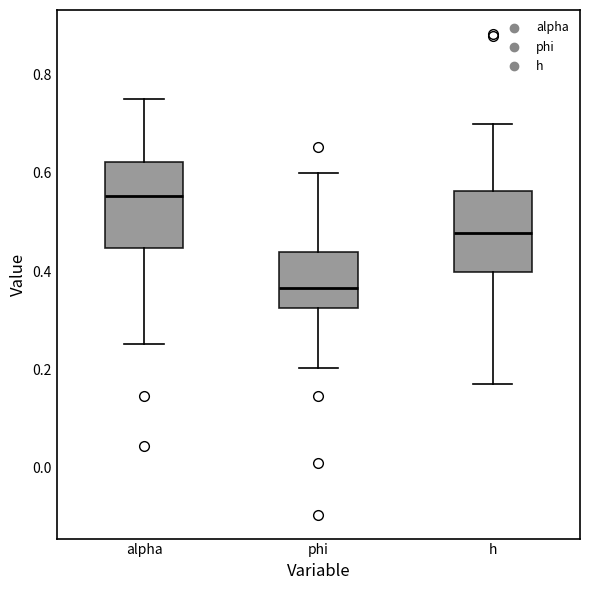

Which box has the highest median line?

alpha